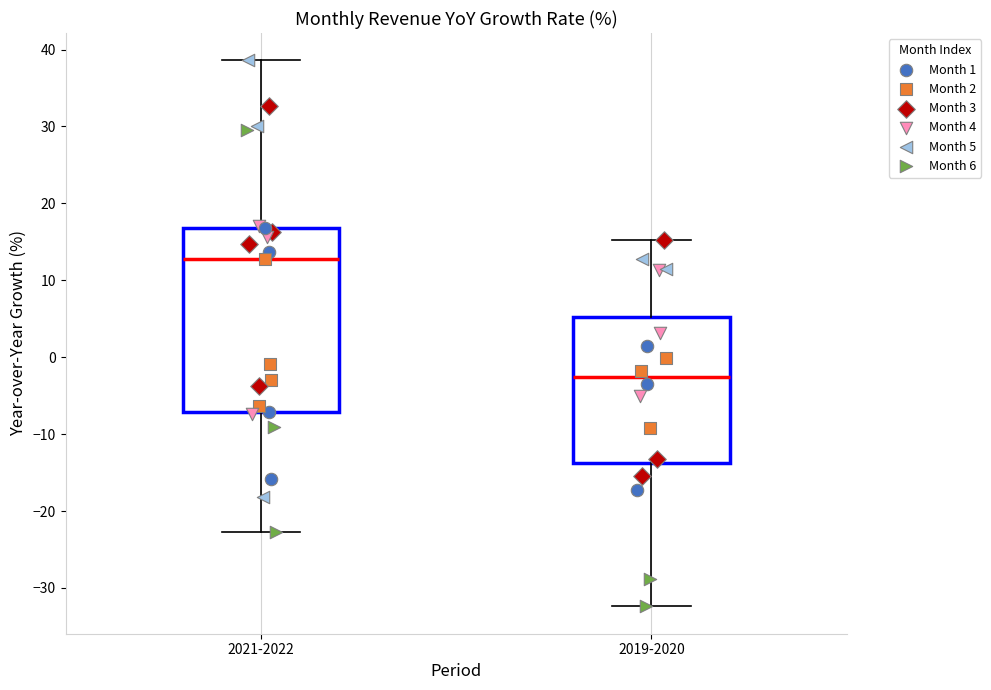

Which box's median line is the highest?

2021-2022